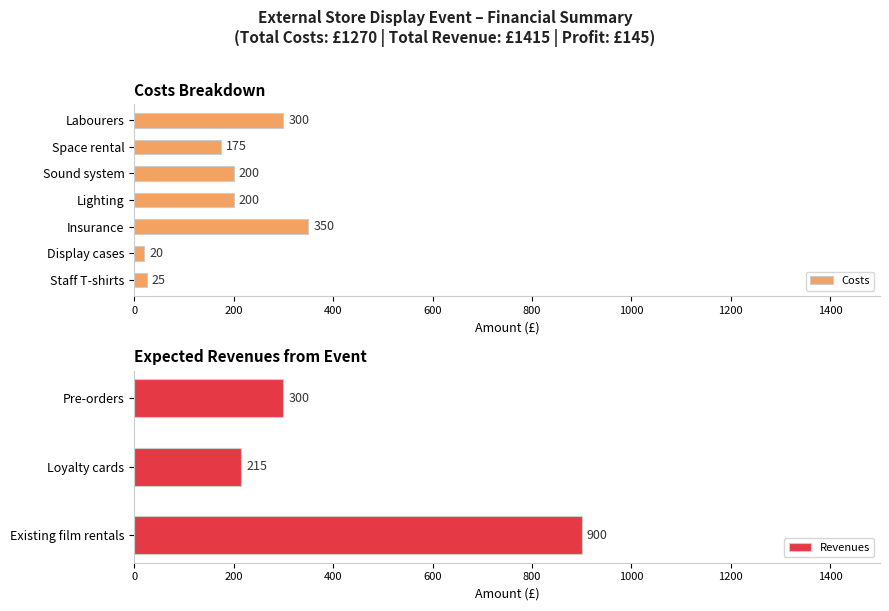

Does the chart contain stacked bars?

No